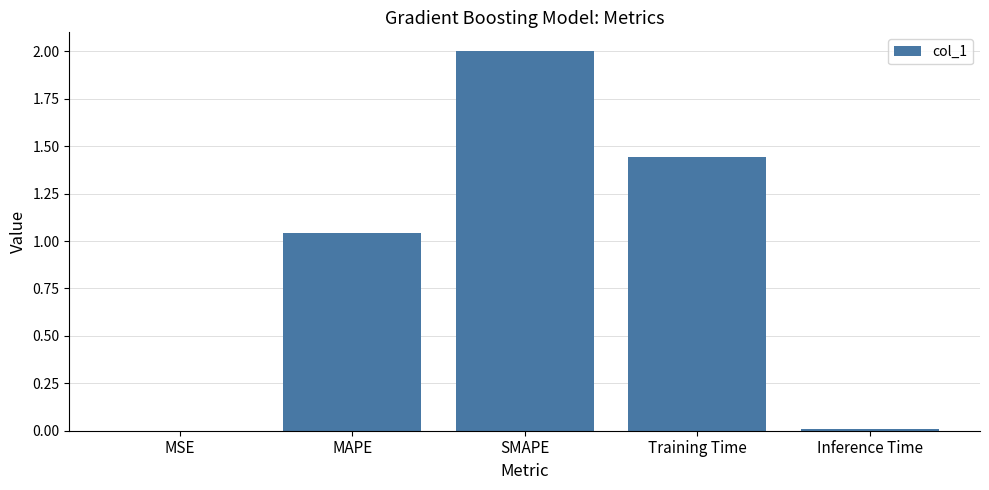

What is the average value?

0.9